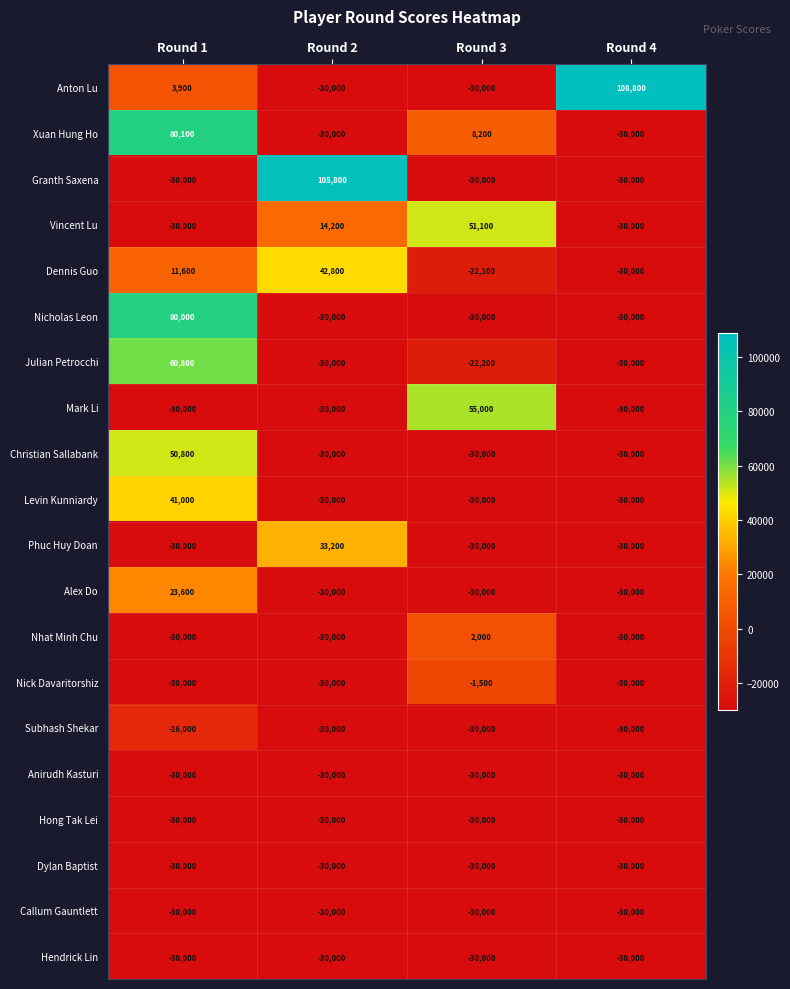

What is the sum of all Hendrick Lin values?

-120000